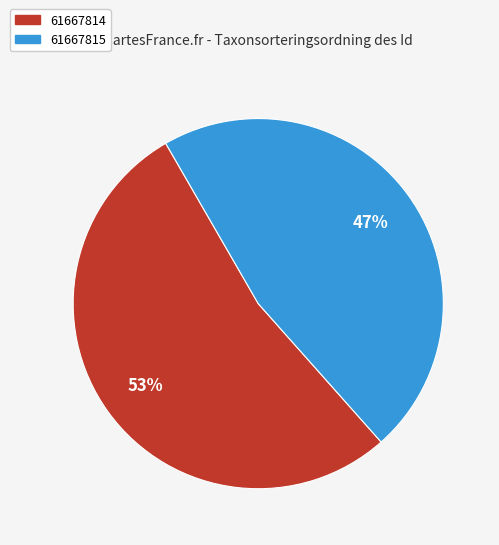

To the nearest percent, what is the combined percentage of 61667814 and 61667815?

100%